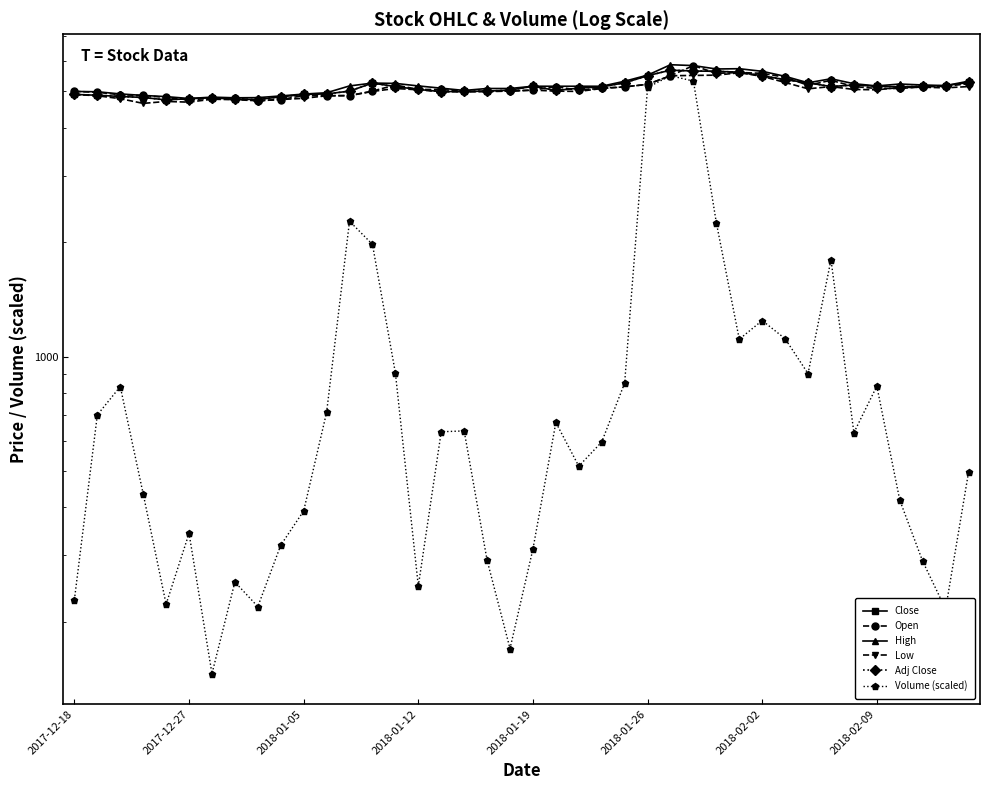

Reading left to right, list all the values displayed in this chart.

Close: 4910.0	4885.0	4850.0	4820.0	4750.0	4785.0	4810.0	4770.0	4760.0	4840.0	4910.0	4925.0	5010.0	5260.0	5150.0	5060.0	4995.0	5000.0	5010.0	5040.0	5160.0	5030.0	5100.0	5140.0	5270.0	5500.0	5690.0	5660.0	5650.0	5620.0	5500.0	5370.0	5270.0	5150.0	5200.0	5160.0	5140.0	5160.0	5180.0	5280.0
Open: 5000.0	4975.0	4900.0	4880.0	4820.0	4750.0	4800.0	4805.0	4725.0	4760.0	4875.0	4870.0	4875.0	5010.0	5200.0	5060.0	5060.0	5000.0	5000.0	5010.0	5040.0	5150.0	5030.0	5100.0	5140.0	5220.0	5500.0	5850.0	5580.0	5610.0	5580.0	5450.0	5190.0	5350.0	5150.0	5090.0	5090.0	5140.0	5160.0	5240.0
High: 5000.0	4990.0	4925.0	4880.0	4845.0	4790.0	4830.0	4810.0	4815.0	4865.0	4920.0	4960.0	5170.0	5260.0	5250.0	5170.0	5100.0	5030.0	5090.0	5090.0	5160.0	5160.0	5160.0	5160.0	5320.0	5520.0	5880.0	5850.0	5730.0	5740.0	5650.0	5480.0	5270.0	5400.0	5240.0	5170.0	5230.0	5200.0	5180.0	5320.0
Low: 4910.0	4870.0	4785.0	4650.0	4705.0	4685.0	4770.0	4755.0	4725.0	4760.0	4795.0	4870.0	4875.0	5000.0	5090.0	5050.0	4995.0	4985.0	5000.0	5010.0	5040.0	5010.0	5000.0	5090.0	5140.0	5220.0	5500.0	5510.0	5520.0	5600.0	5480.0	5280.0	5080.0	5150.0	5060.0	5050.0	5120.0	5130.0	5110.0	5150.0
Adj Close: 4910.0	4885.0	4850.0	4820.0	4750.0	4785.0	4810.0	4770.0	4760.0	4840.0	4910.0	4925.0	5010.0	5260.0	5150.0	5060.0	4995.0	5000.0	5010.0	5040.0	5160.0	5030.0	5100.0	5140.0	5270.0	5500.0	5690.0	5660.0	5650.0	5620.0	5500.0	5370.0	5270.0	5150.0	5200.0	5160.0	5140.0	5160.0	5180.0	5280.0
Volume (scaled): 228.5	701.4	833.2	434.3	222.2	341.7	145.8	254.3	219.0	318.0	391.6	712.3	2273.7	1975.5	905.1	248.1	633.2	636.5	290.3	169.7	310.6	669.9	513.8	595.1	851.1	5122.8	5500.0	5324.6	2252.1	1110.6	1244.1	1114.1	901.3	1799.0	629.7	835.3	418.1	288.4	215.8	495.2